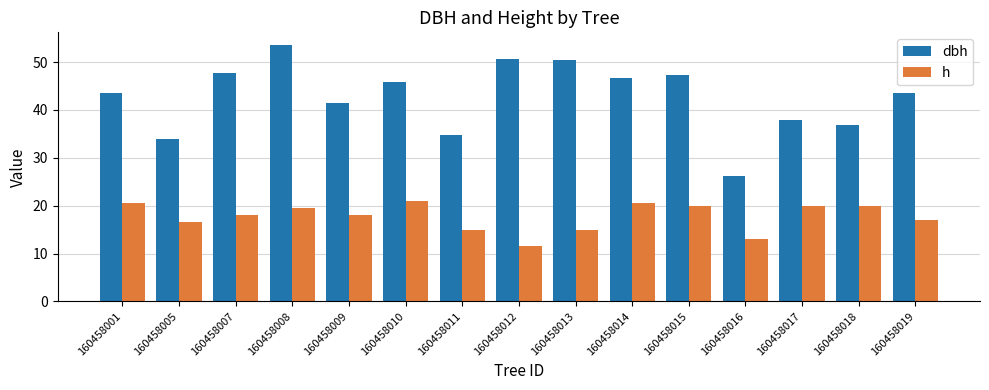

How many data points in dbh are above 43?

9